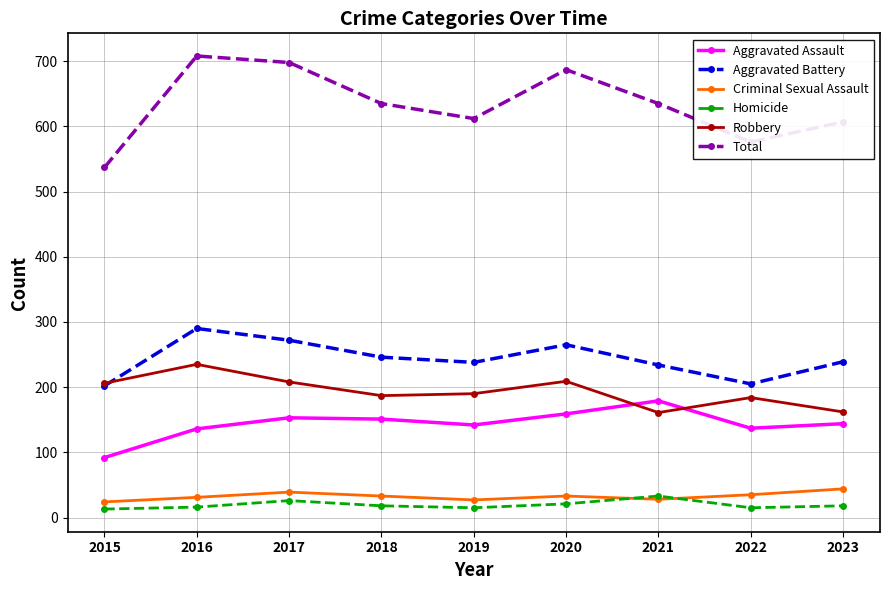

Does the chart display data point markers on the line(s)?

Yes